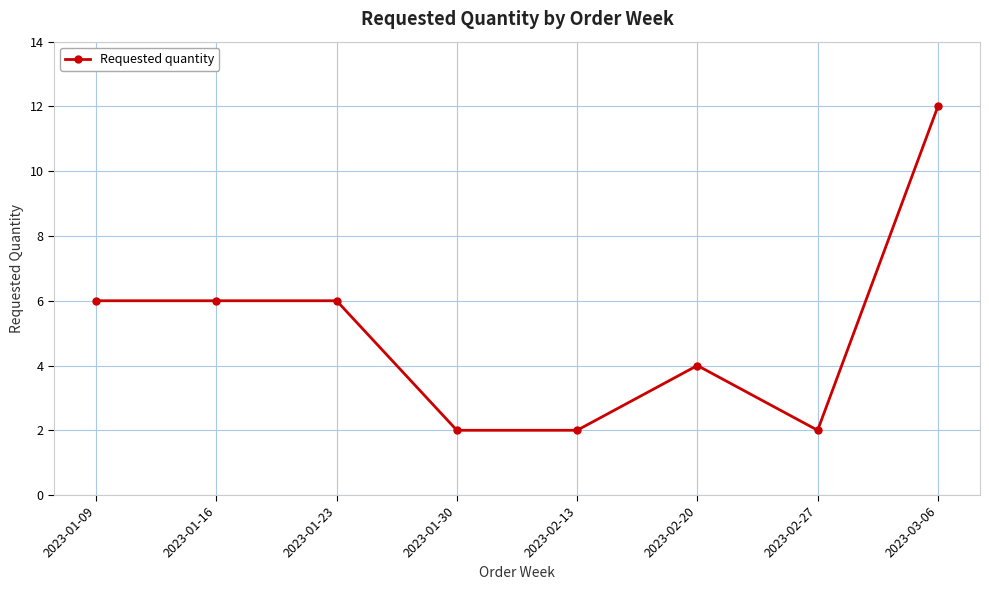

True or false: the data shows 1 at 2023-02-27.

False